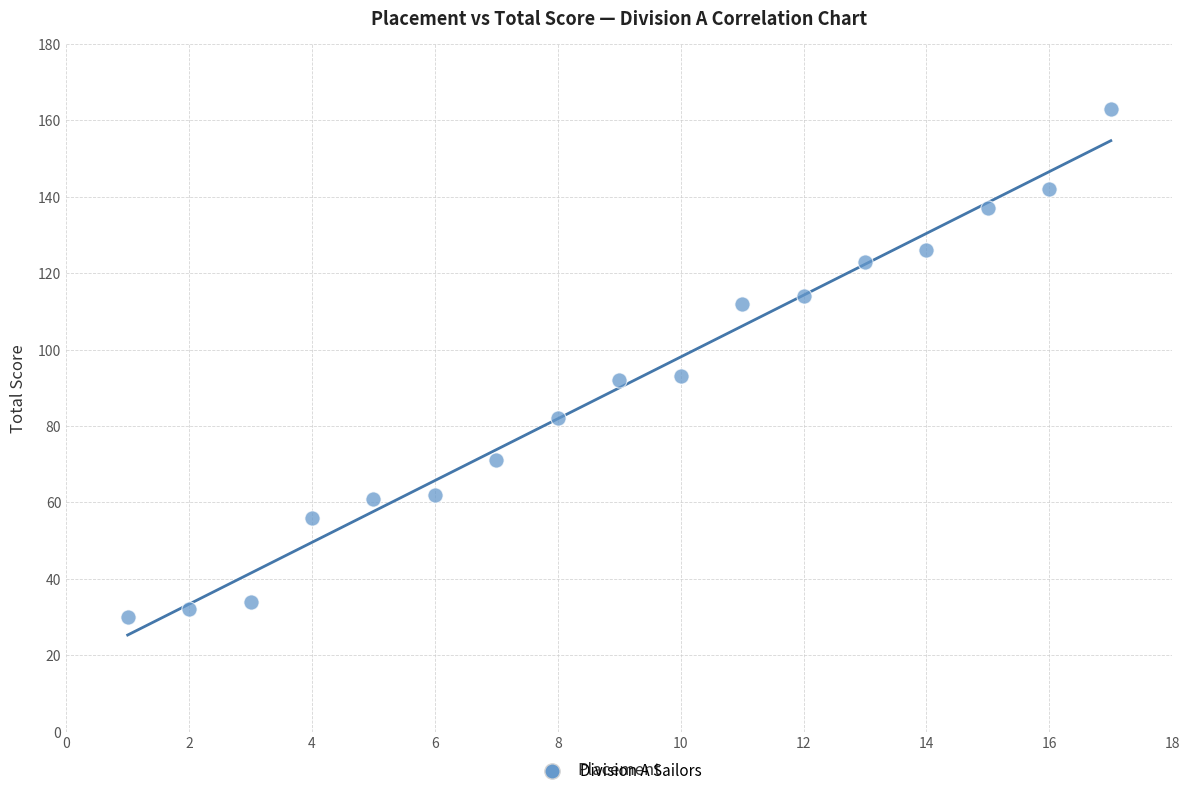

What is the range of Y values (max minus min)?

133